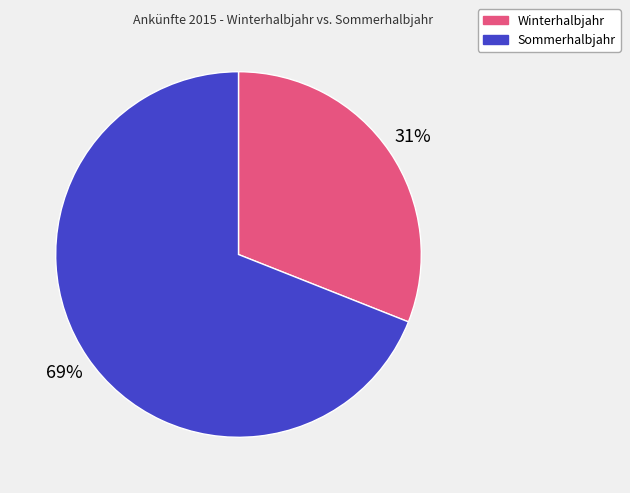

Which has a higher value, Sommerhalbjahr or Winterhalbjahr?

Sommerhalbjahr